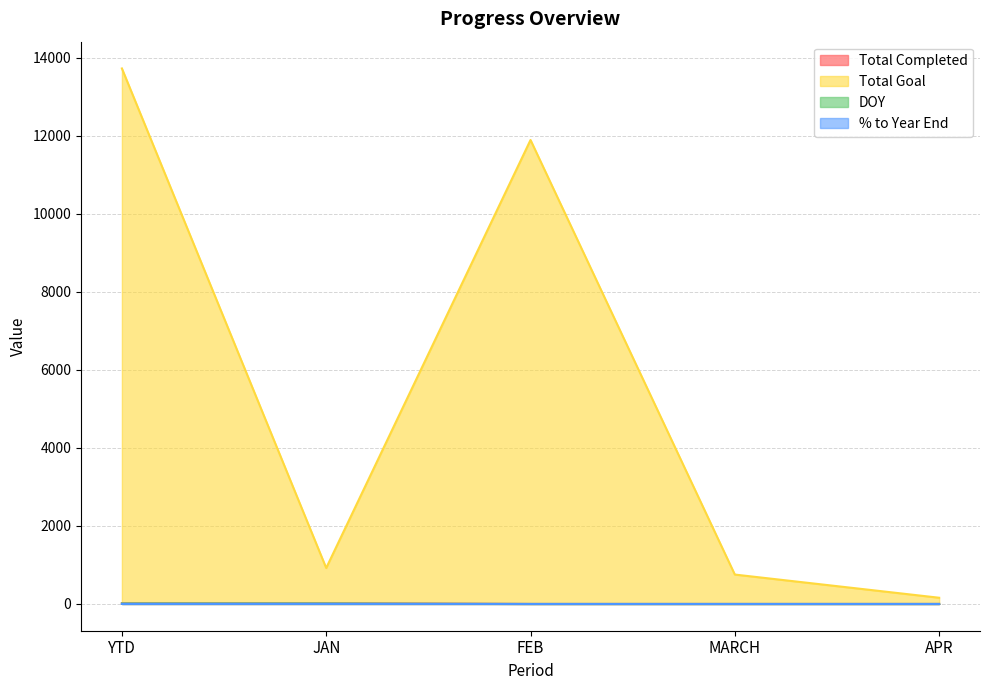

Reading left to right, transcribe all the data shown in this chart.

Total Completed: 23.0	23.0	0.0	0.0	0.0
Total Goal: 13721.0	921.0	11888.0	753.0	159.0
DOY: 15.0	15.0	0.0	0.0	0.0
% to Year End: 0.1	0.7	0.0	0.0	0.0